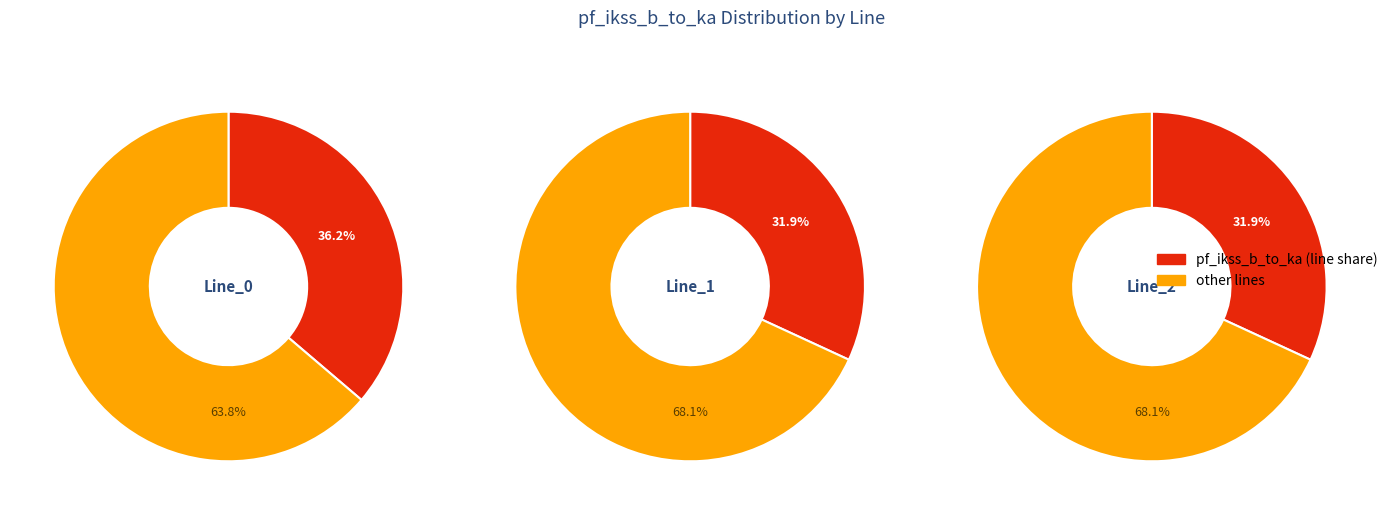

To the nearest percent, what percentage of the pie is Line_1?

32%